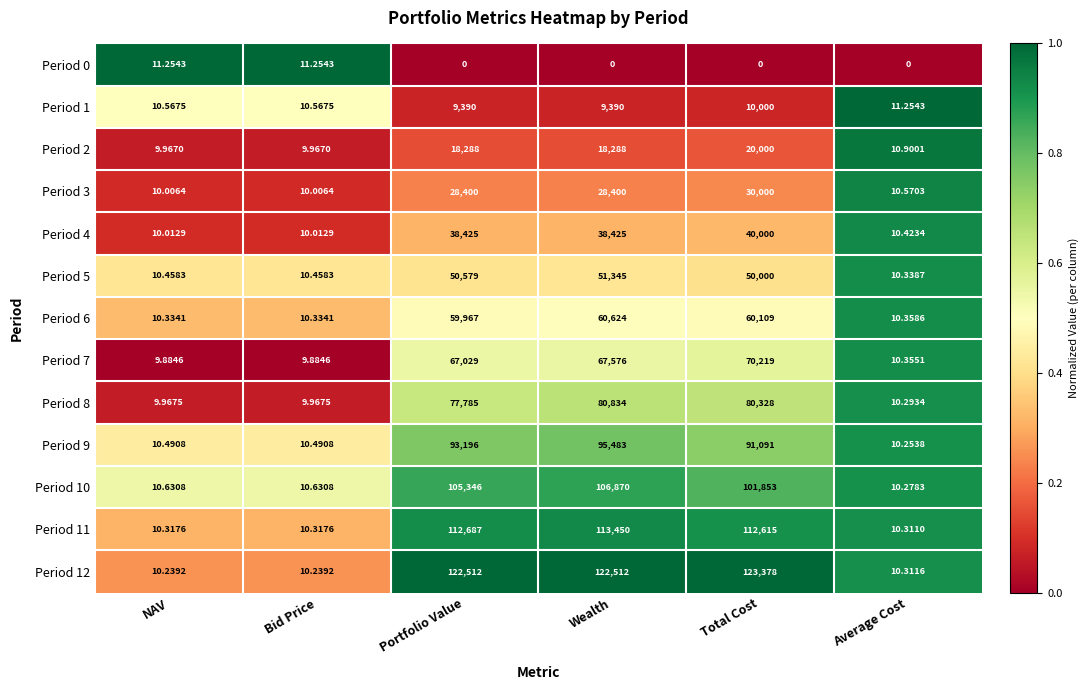

Which series has the largest total across all categories?

Period 12